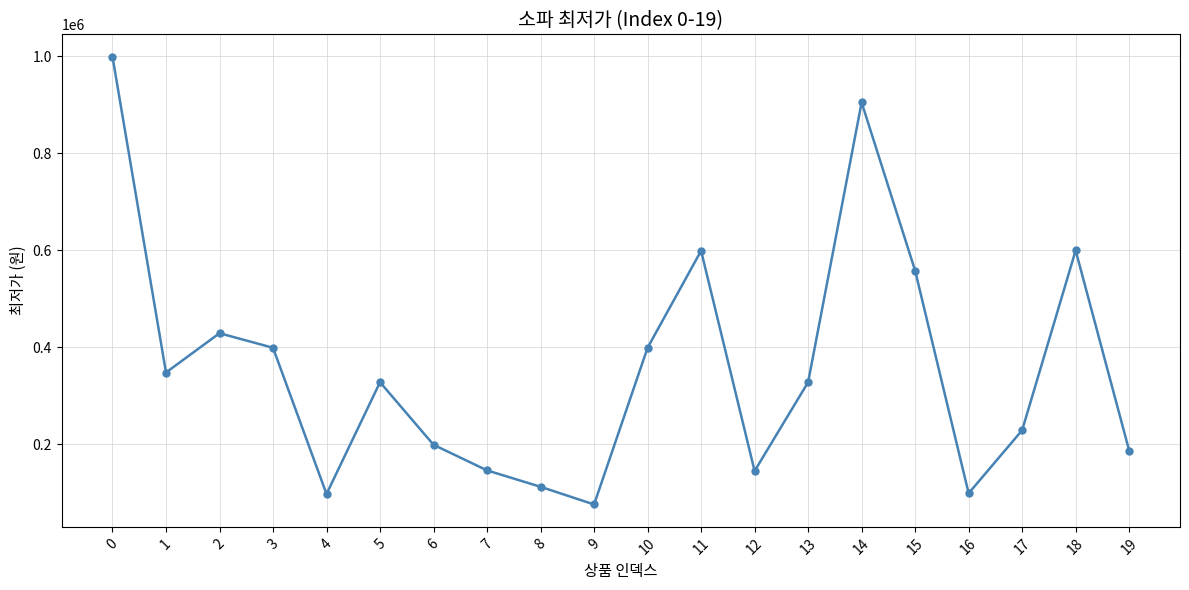

How many points are lower than both their immediate neighbors (excluding endpoints)?

5